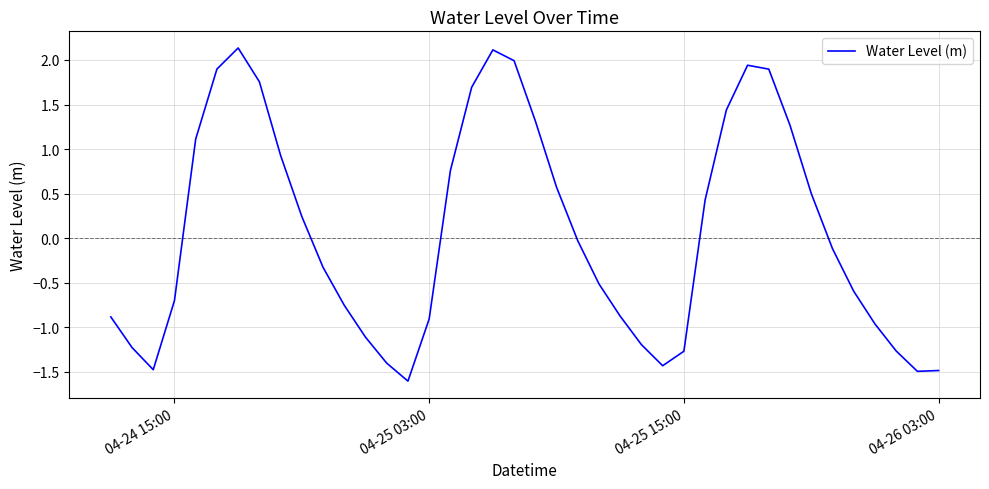

How many negative values are there?

22